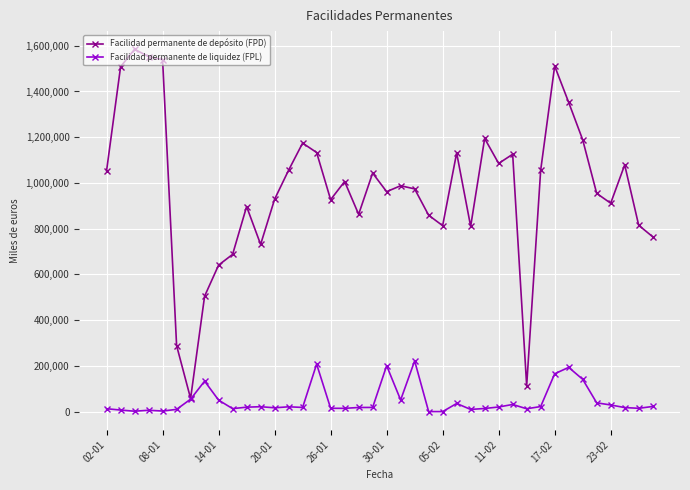

What is the greatest value displayed?

1584800